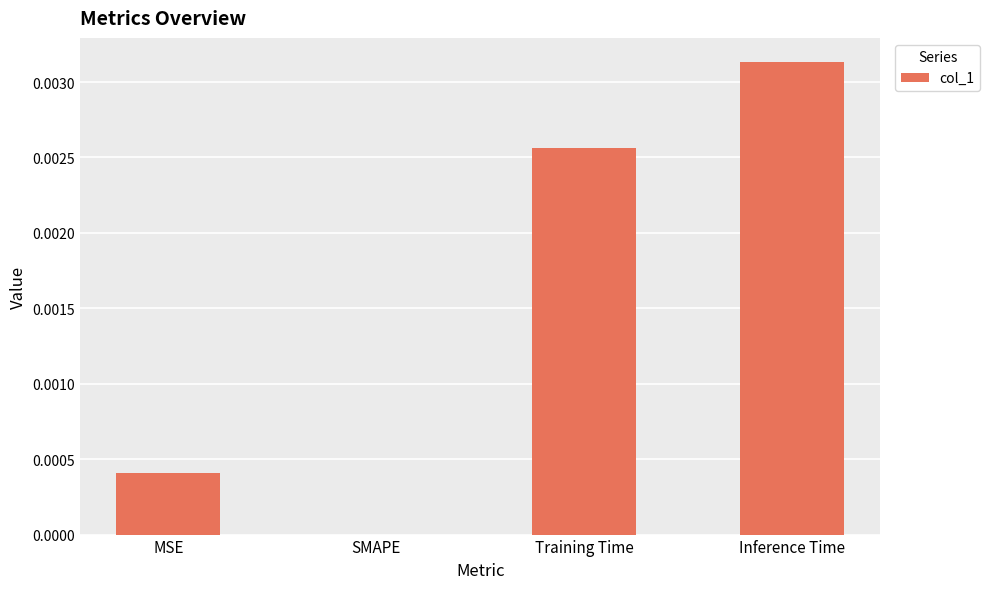

Is it true that the value at Inference Time is 0.0?

True